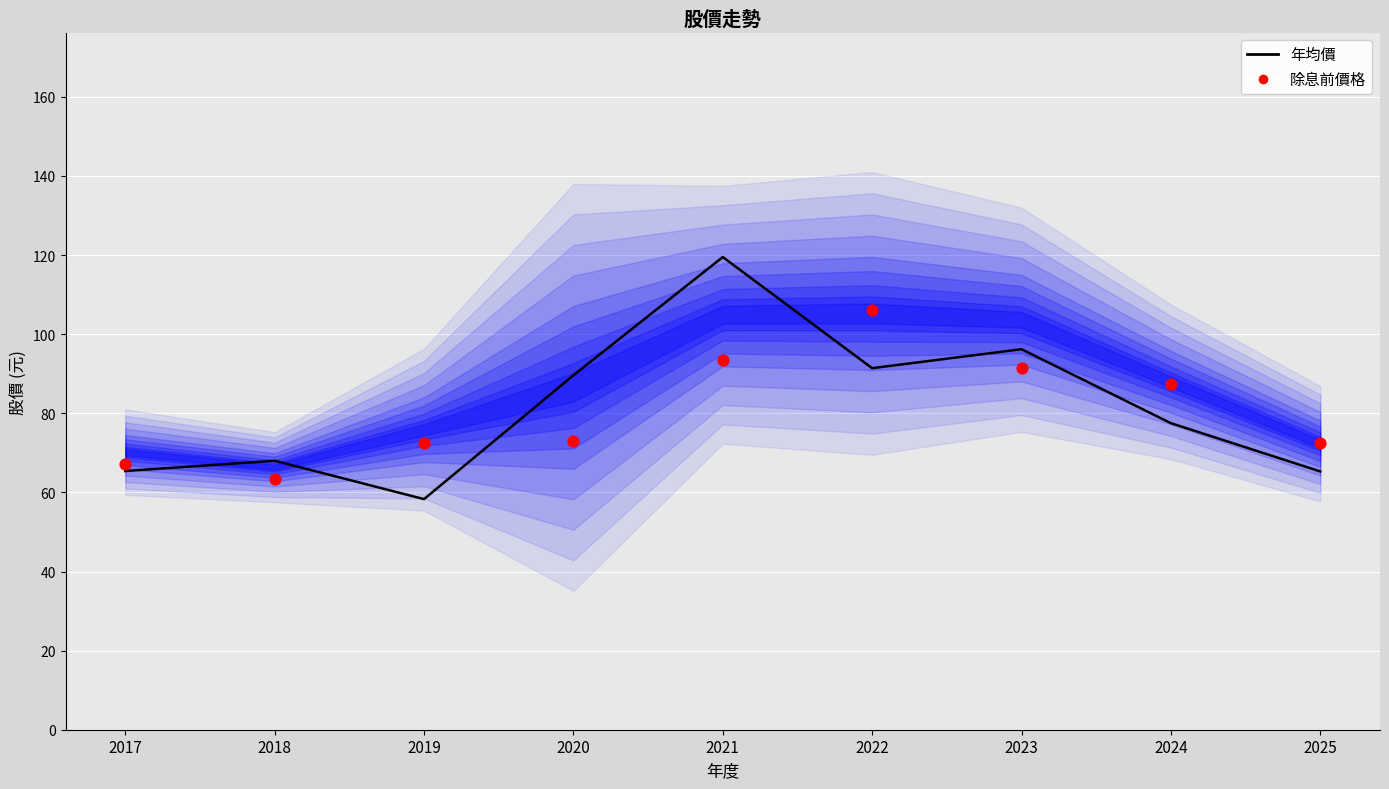

At how many categories does at least one series exceed 90?

3